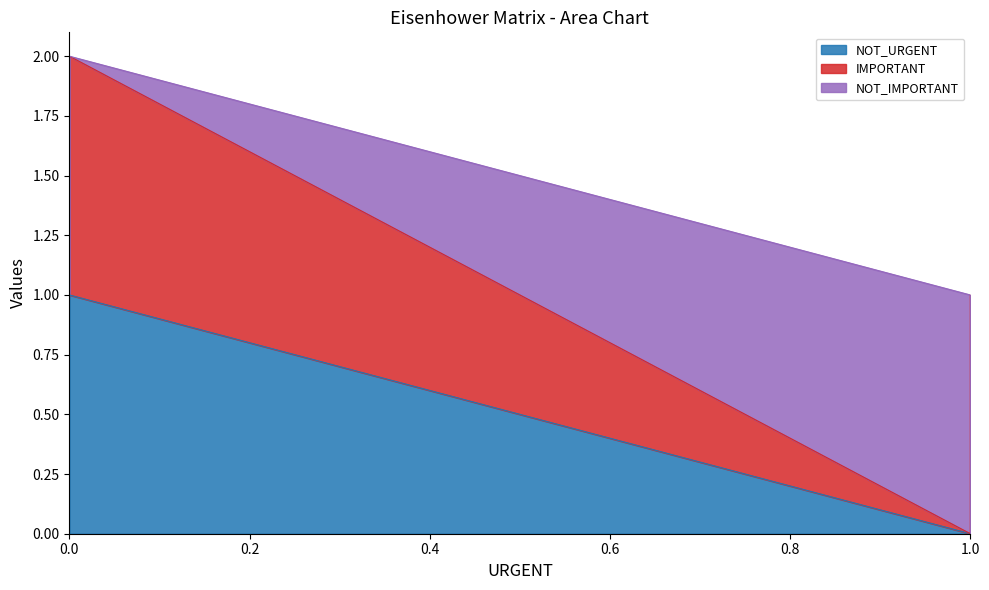

What is the maximum value for NOT_IMPORTANT?

1